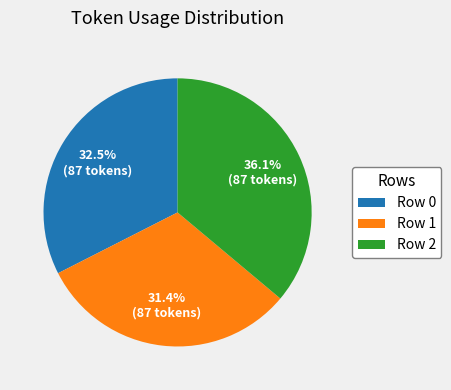

To the nearest percent, what is the difference between the Row 1 and Row 0 slice percentages?

1%